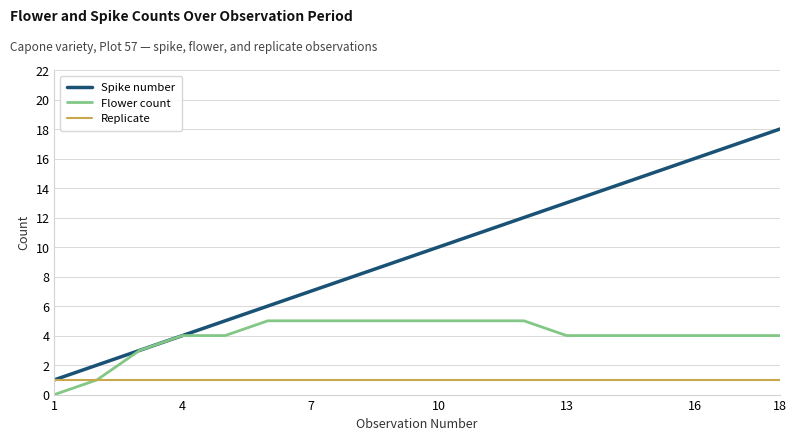

List the series in order of their peak value, highest first.

Spike number, Flower count, Replicate